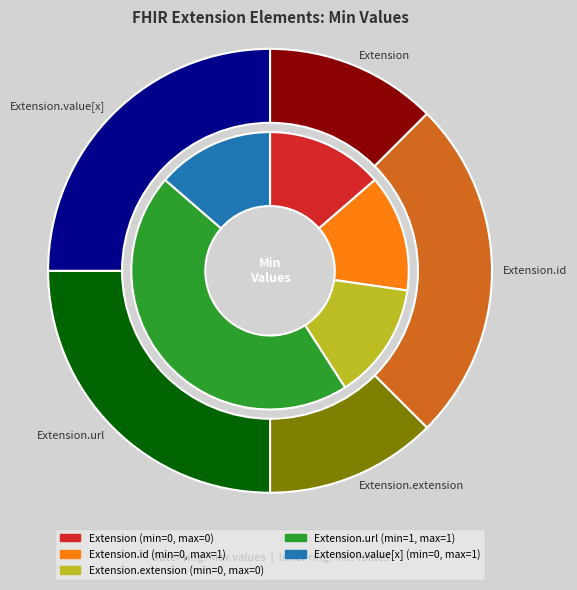

Which category has the biggest portion of the pie?

Extension.url